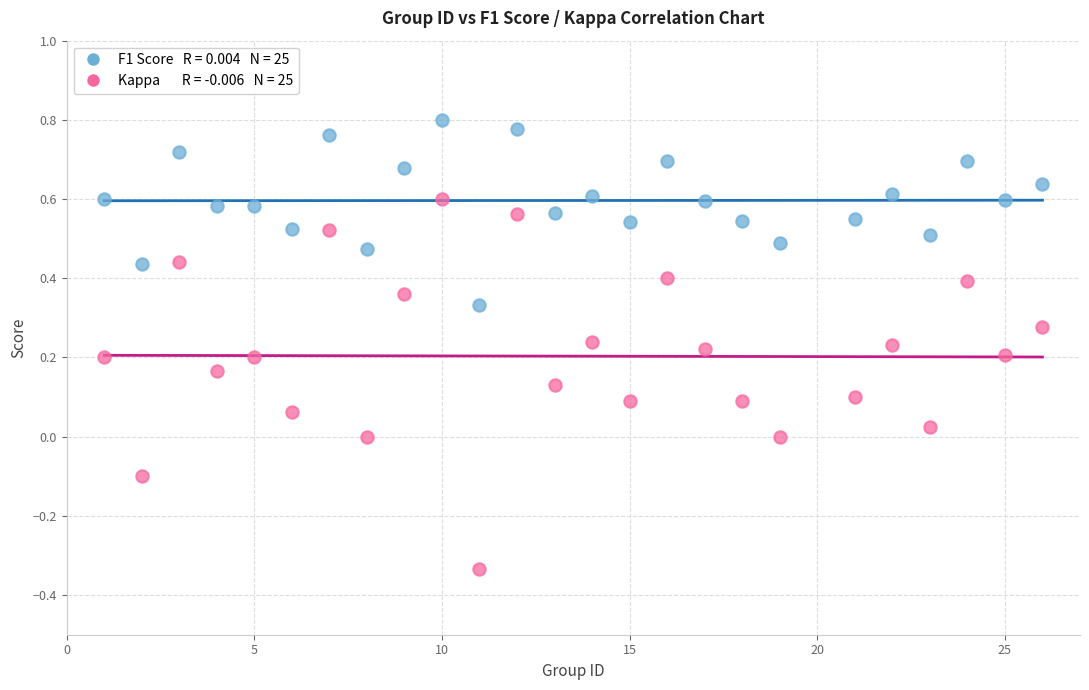

Across all data points, what is the range of Y values (max minus min)?

1.1